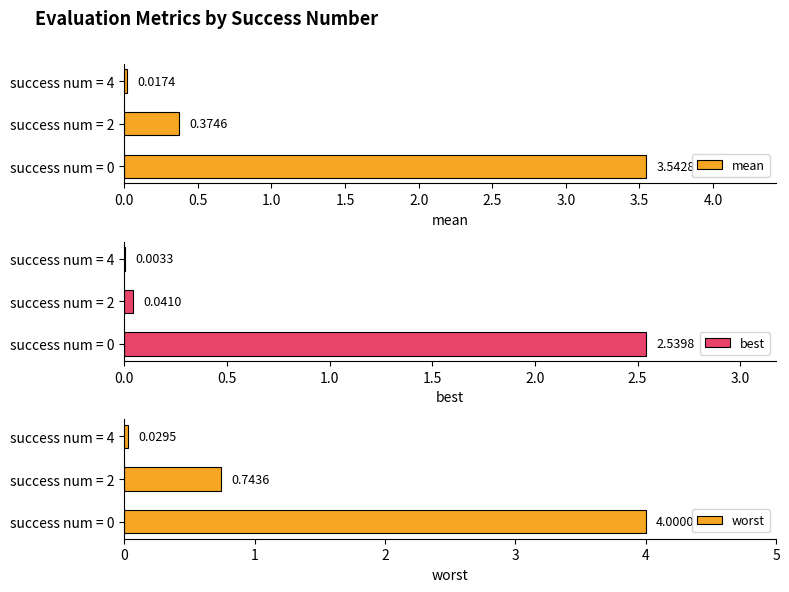

What is the sum of all mean values?

3.9